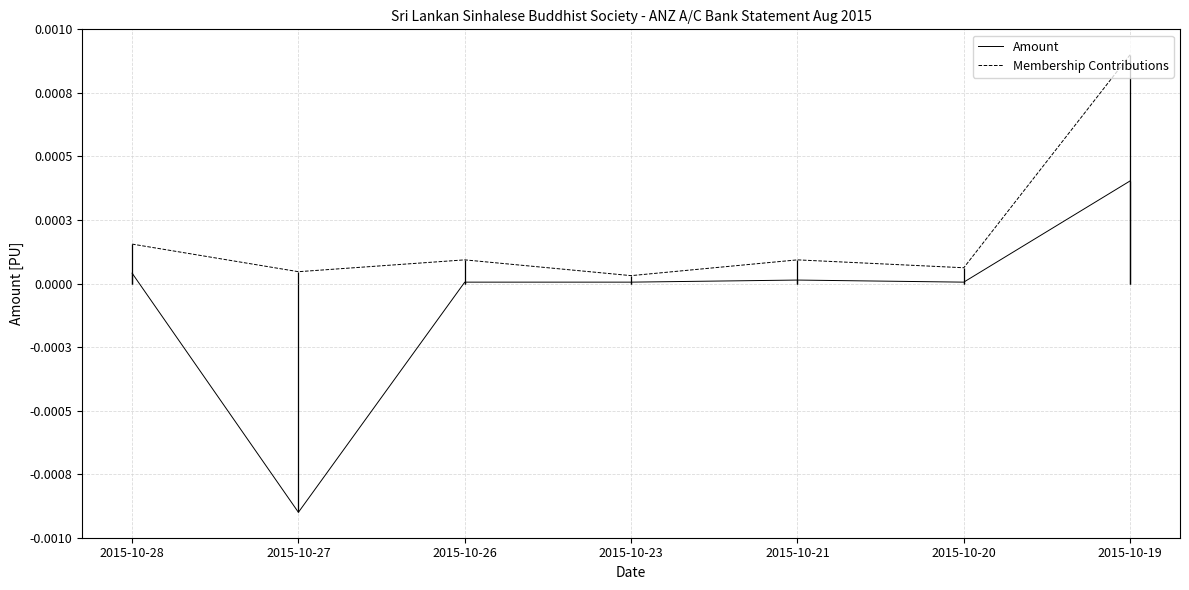

True or false: Membership Contributions has more than 0 interior local peaks.

True